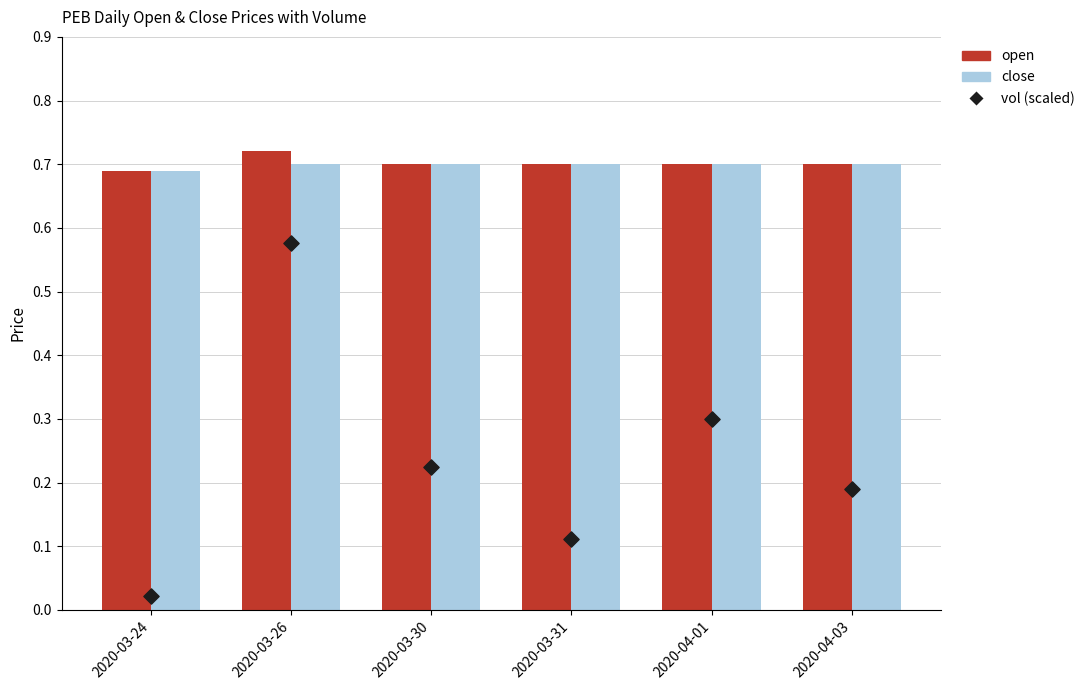

What are all the series names shown in the legend?

open, close, vol (scaled)